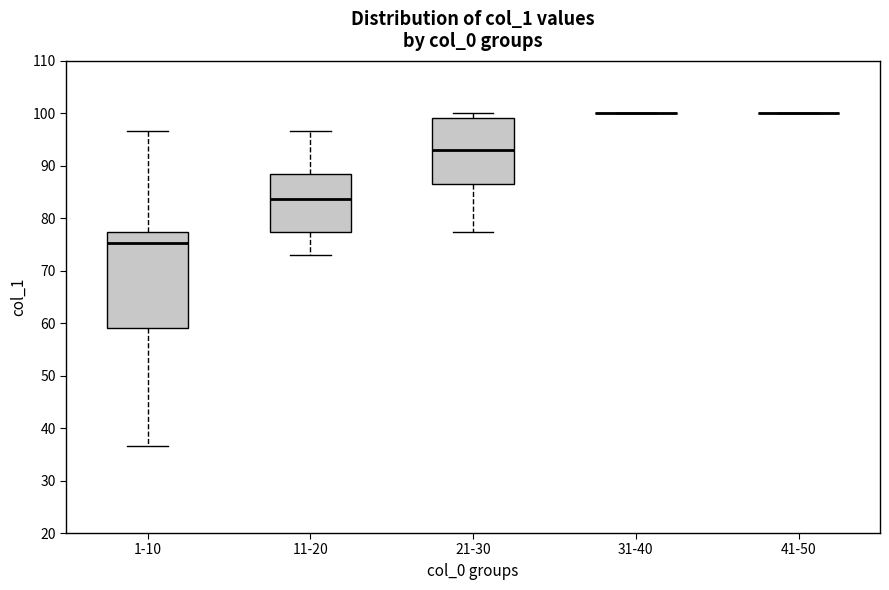

Reading left to right, read every box against the y-axis: the position of its median line, the range the box covers, and the ends of its whiskers. The values are not printed on the chart, so give them approximately, as read against the axis.

1-10: median 75, box 59 to 77, whiskers 37 to 97
11-20: median 84, box 77 to 88, whiskers 73 to 97
21-30: median 93, box 87 to 99, whiskers 77 to 100
31-40: box collapsed to a line at 100, whiskers 100 to 100
41-50: box collapsed to a line at 100, whiskers 100 to 100